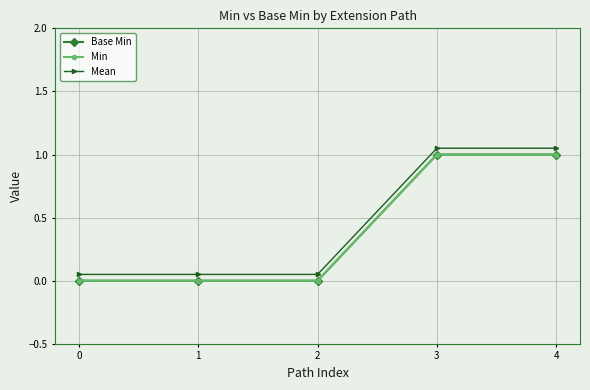

Reading left to right, transcribe all the data shown in this chart.

Base Min: 0.0	0.0	0.0	1.0	1.0
Min: 0.0	0.0	0.0	1.0	1.0
Mean: 0.1	0.1	0.1	1.1	1.1